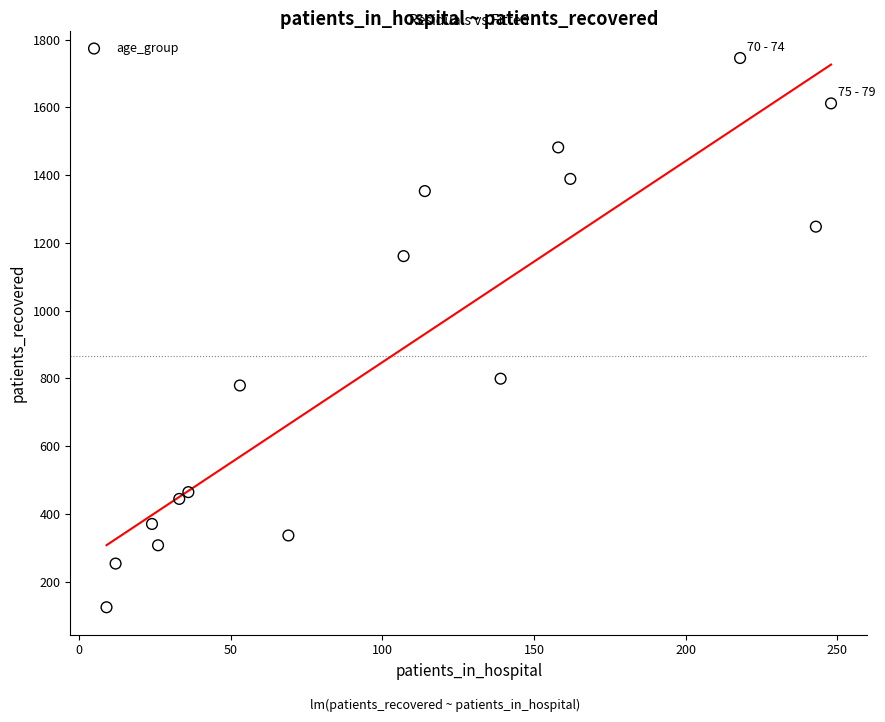

What is the range of Y values (max minus min)?

1622